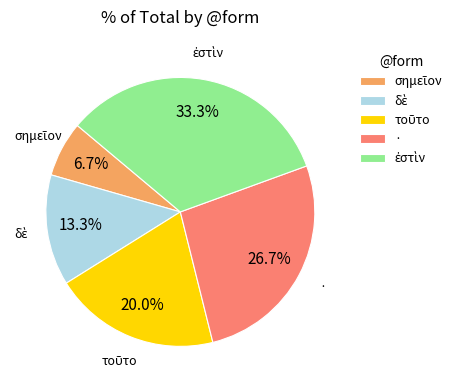

Does · represent more than half of the total?

No